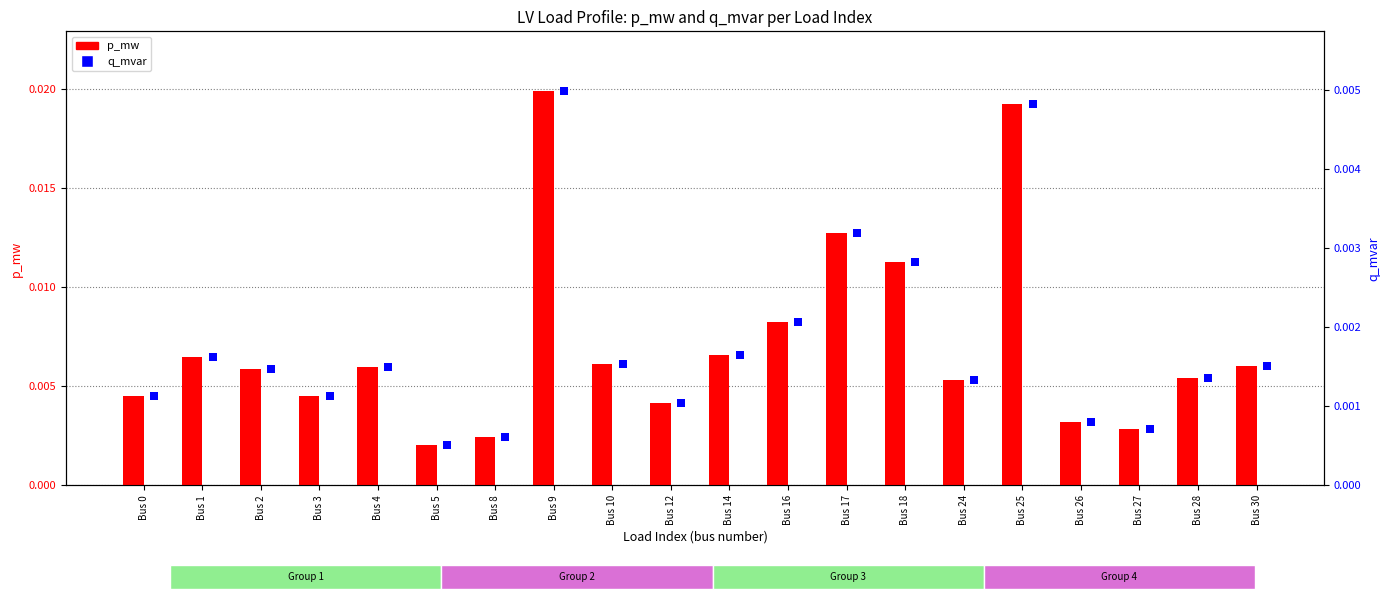

Which series has the widest spread of Y values?

q_mvar